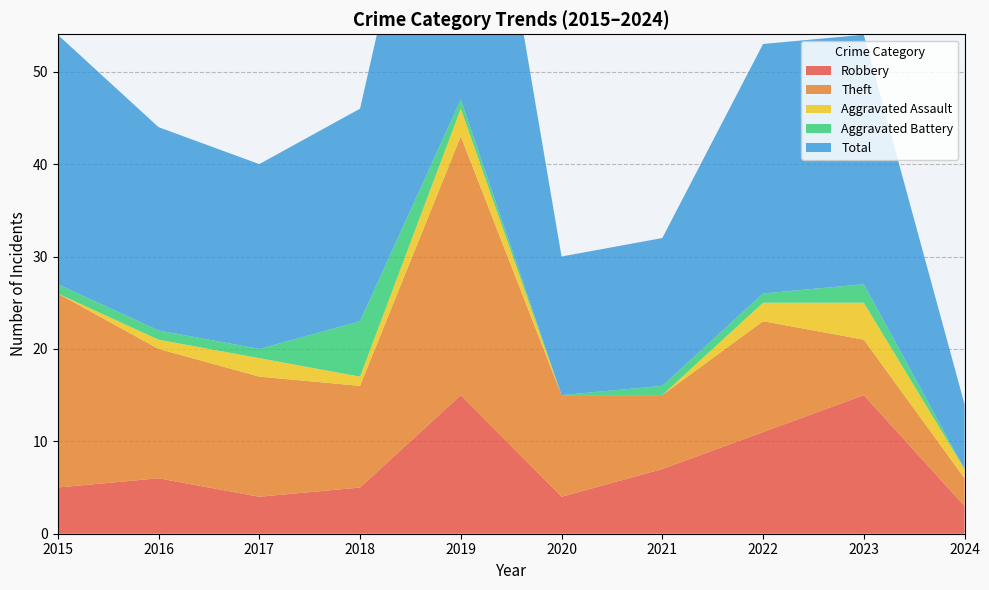

Reading right to left, list all the values displayed in this chart.

Robbery: 3	15	11	7	4	15	5	4	6	5
Theft: 3	6	12	8	11	28	11	13	14	21
Aggravated Assault: 1	4	2	0	0	3	1	2	1	0
Aggravated Battery: 0	2	1	1	0	1	6	1	1	1
Total: 7	27	27	16	15	47	23	20	22	27